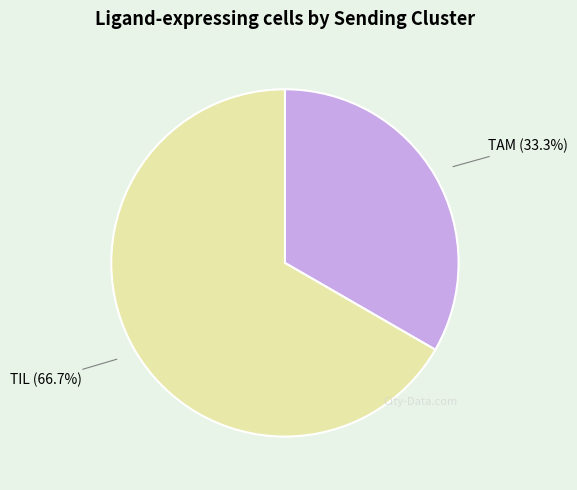

What is the largest slice in the pie chart?

TIL